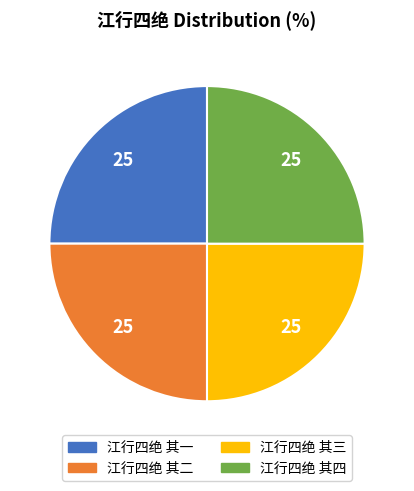

Is it true that 江行四绝 其二 is 25% of the pie?

True